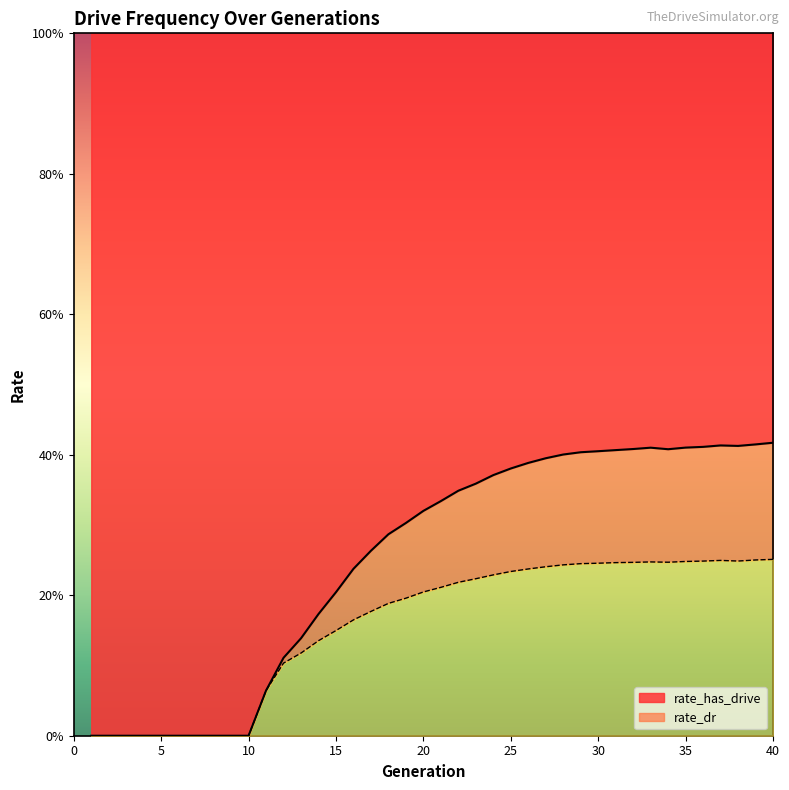

Is the value of rate_has_drive at 34 greater than the value of rate_dr at 27?

Yes